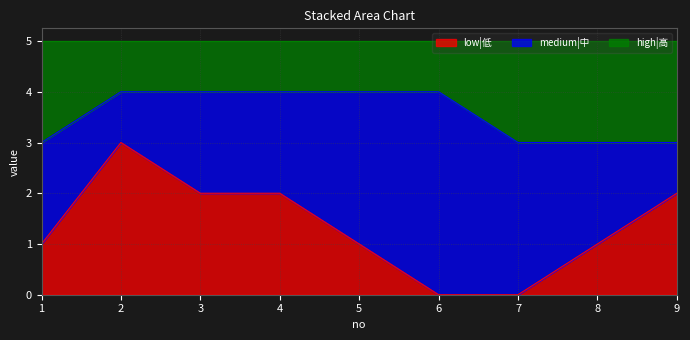

Which series has the widest spread of values?

low|低